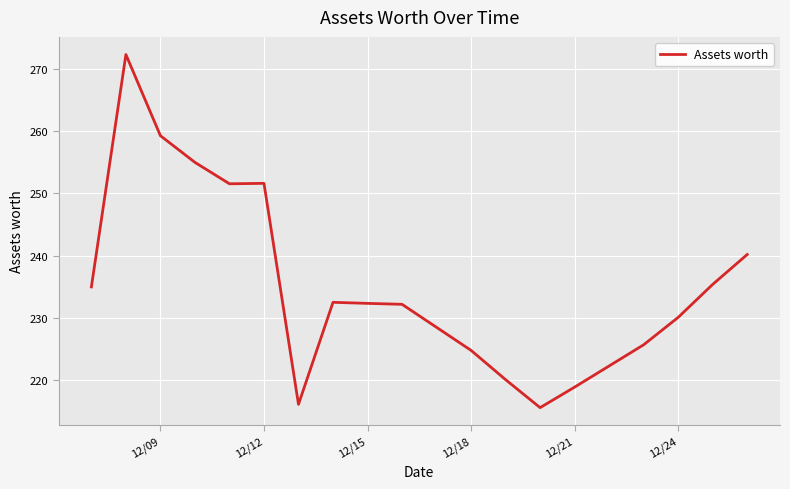

What is the difference between the maximum and minimum values?

56.7